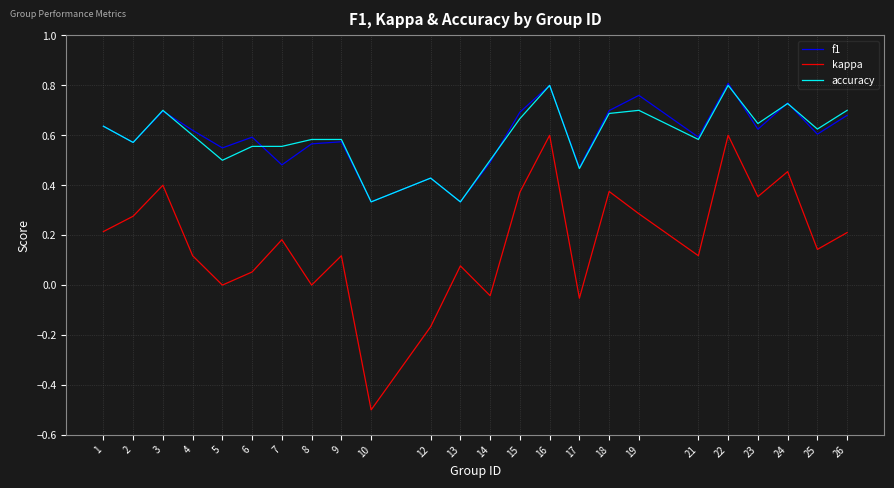

The f1 series shows 0.5 at 7. True or false?

True